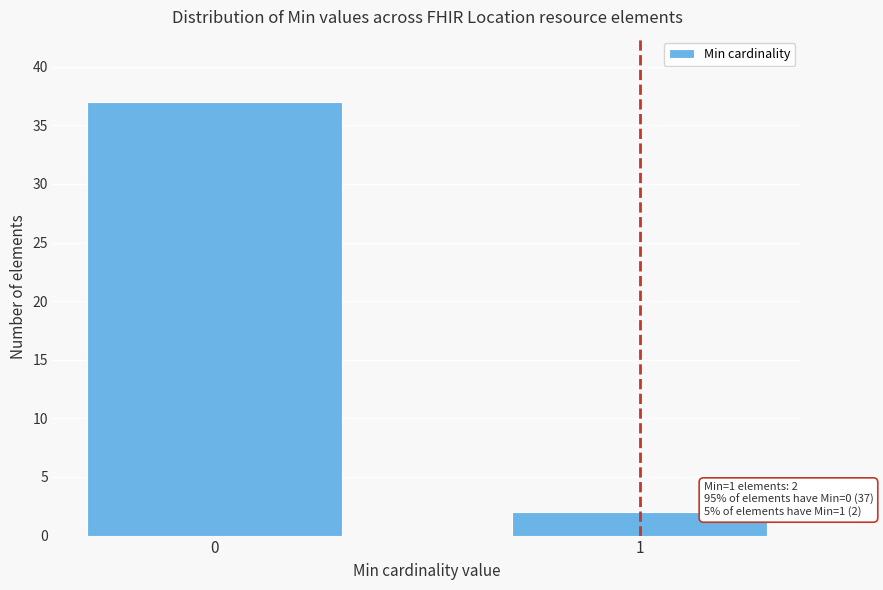

Reading left to right, transcribe all the data shown in this chart.

37	2